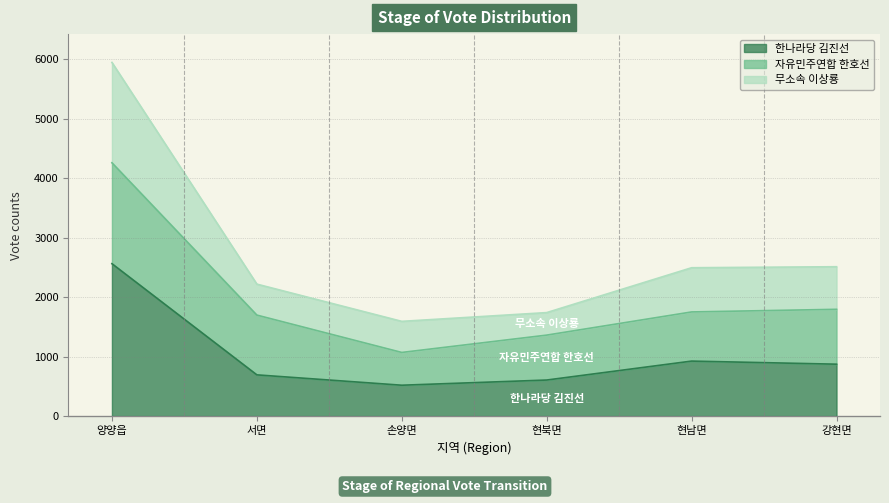

At which label does 무소속 이상룡 reach its peak?

양양읍